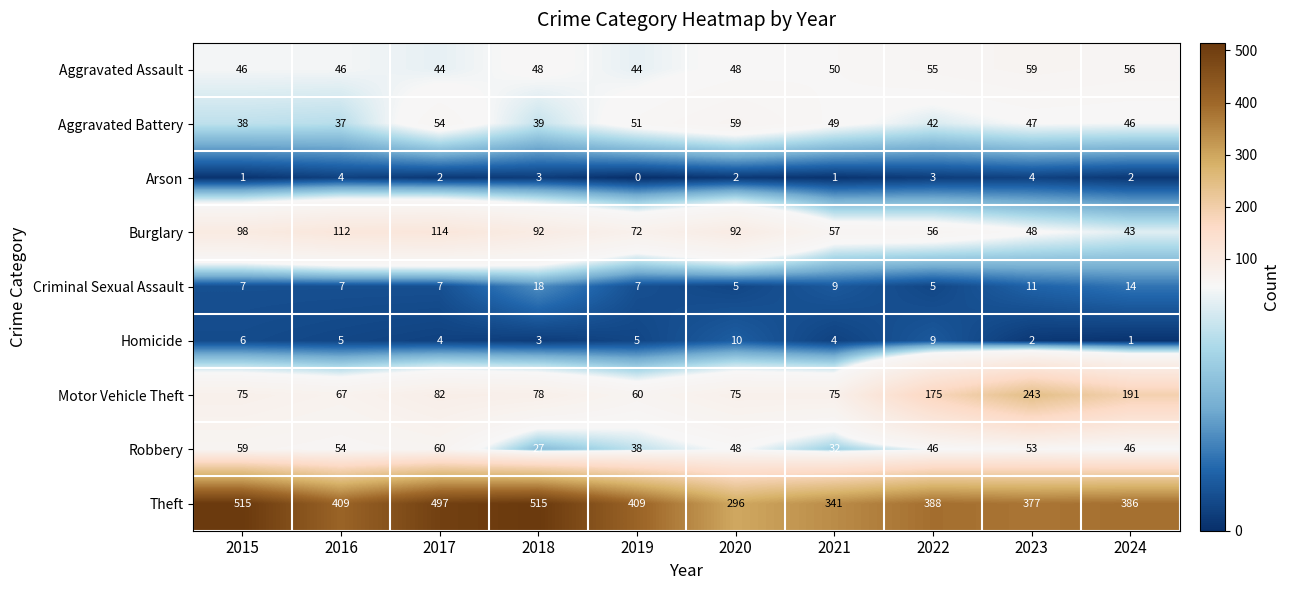

The value of Motor Vehicle Theft at 2016 is 67. True or false?

True